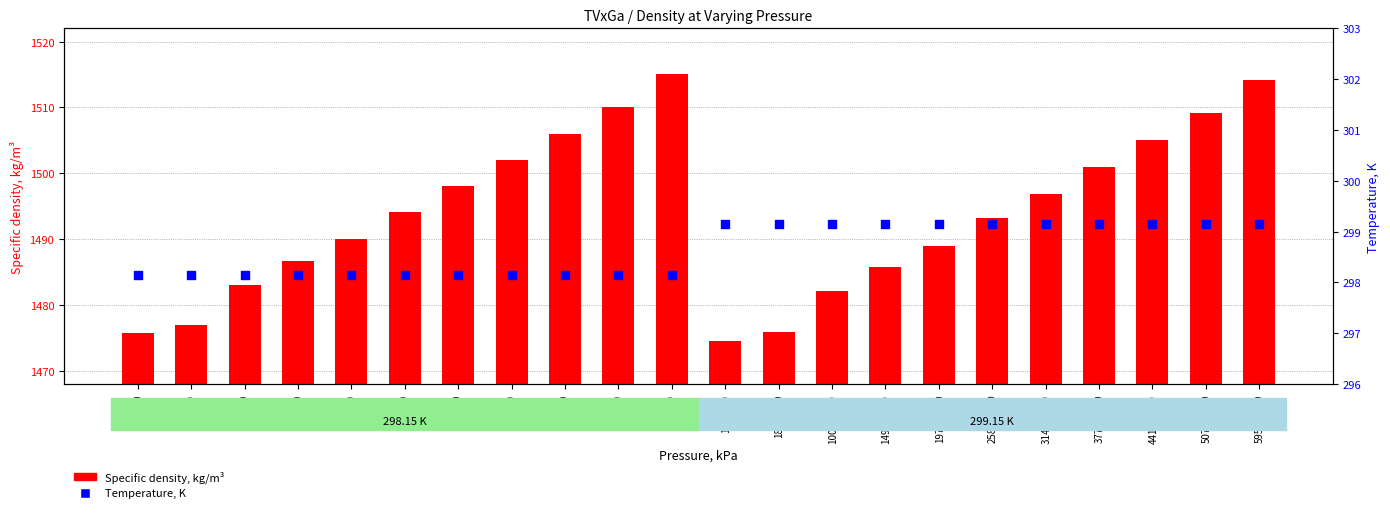

Which series has the widest spread of Y values?

Specific density, kg/m³